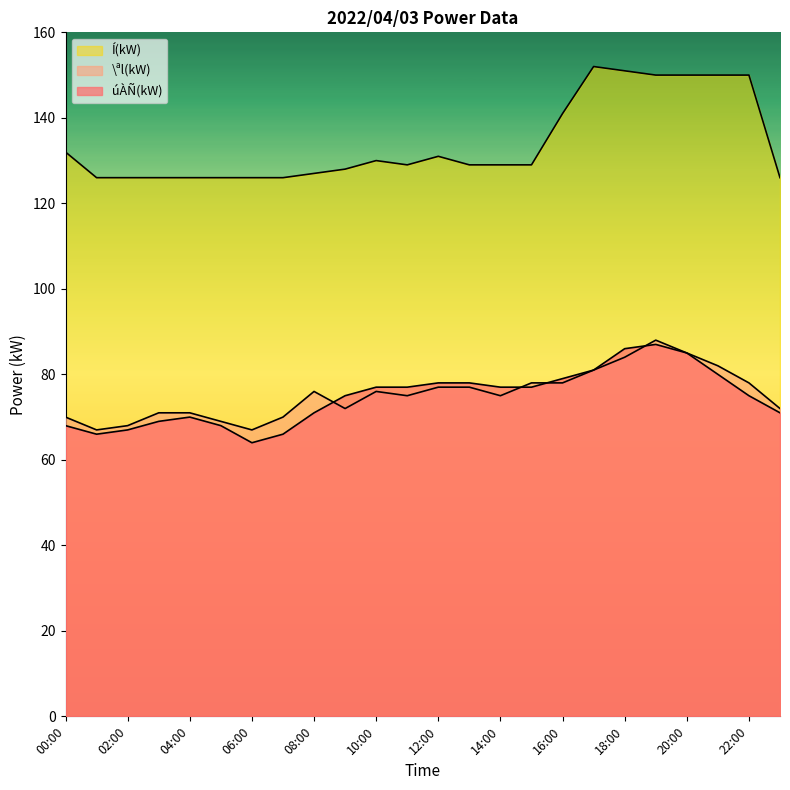

Is the value of Í(kW) at 06:00 greater than the value of \ªl(kW) at 19:00?

Yes